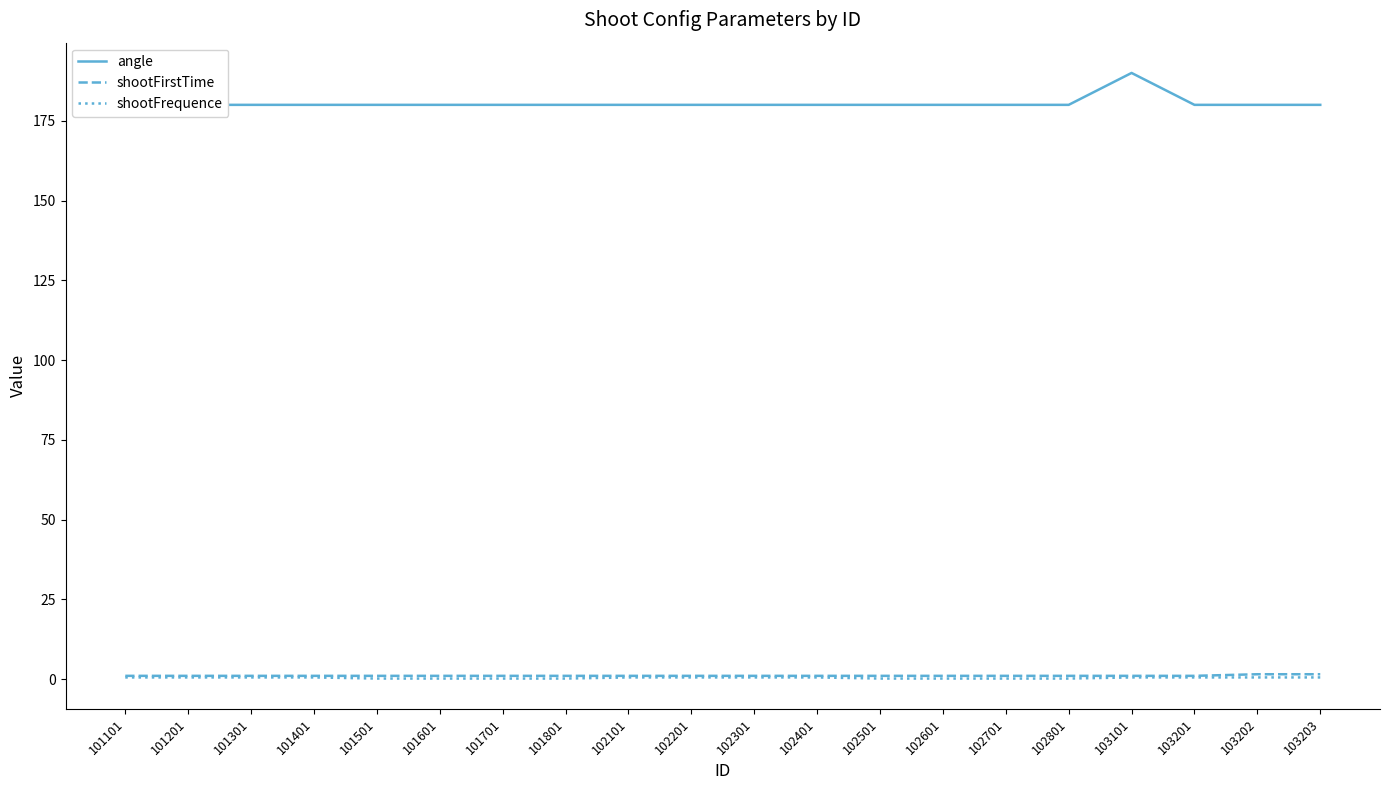

List the labels in order of shootFrequence value, largest first.

101101, 101201, 101301, 101401, 102101, 102201, 102301, 102401, 103101, 103201, 103202, 103203, 101501, 101601, 101701, 101801, 102501, 102601, 102701, 102801